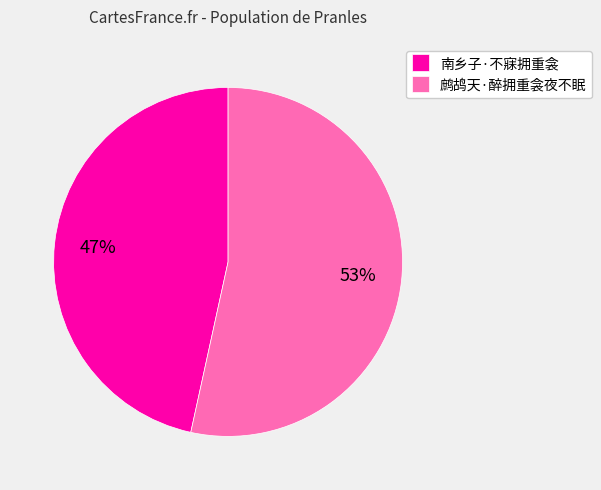

To the nearest percent, what is the average slice percentage?

50%